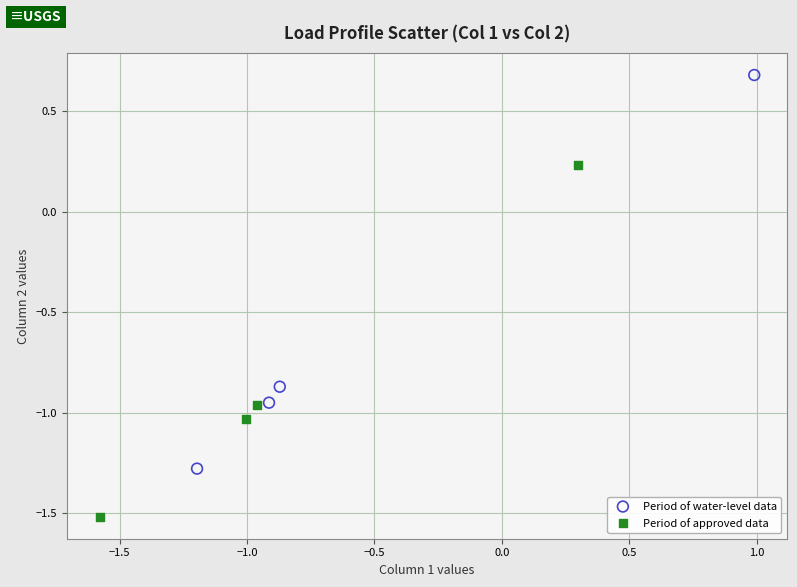

Which series contains the lowest Y value?

Period of approved data